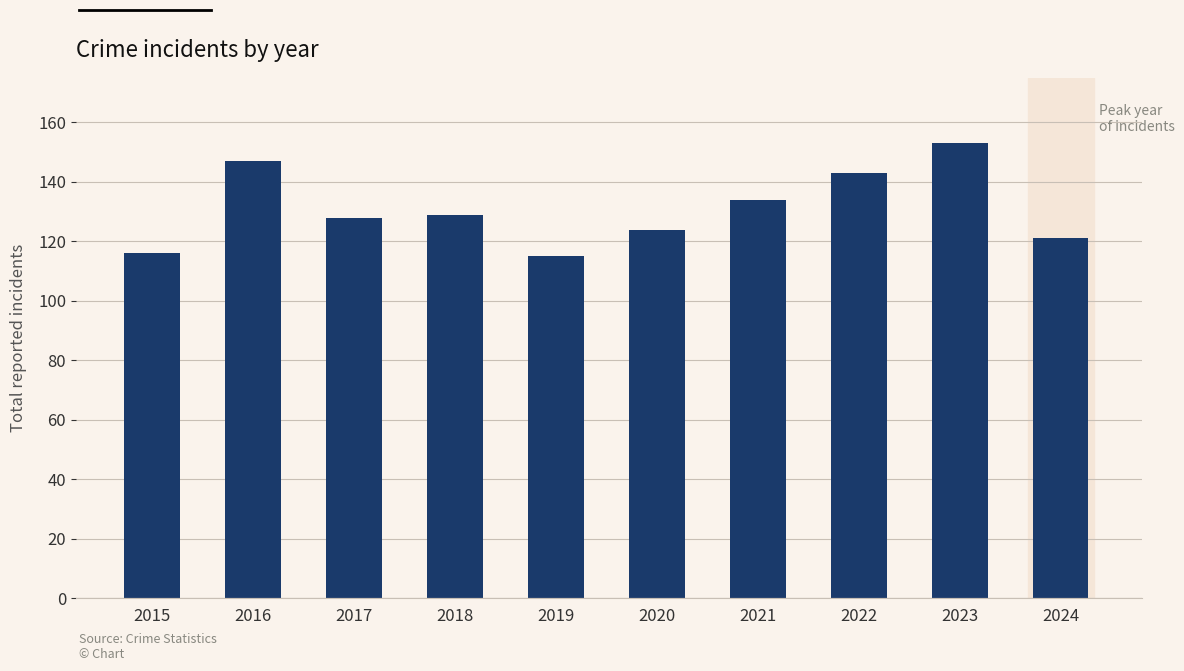

What is the greatest value displayed?

153